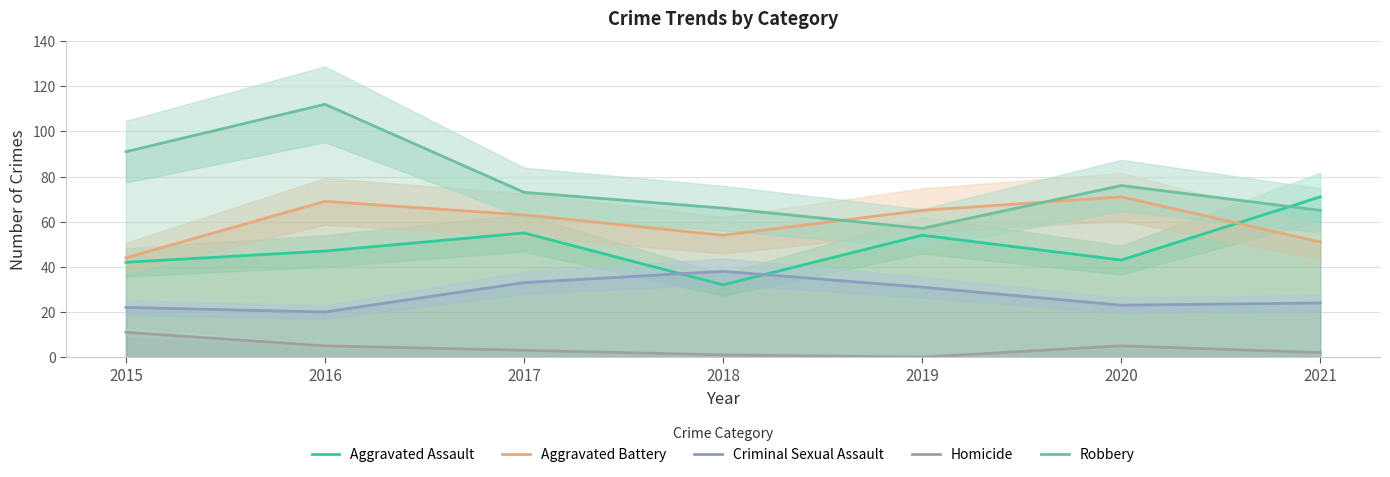

At which label does Robbery reach its peak?

2016